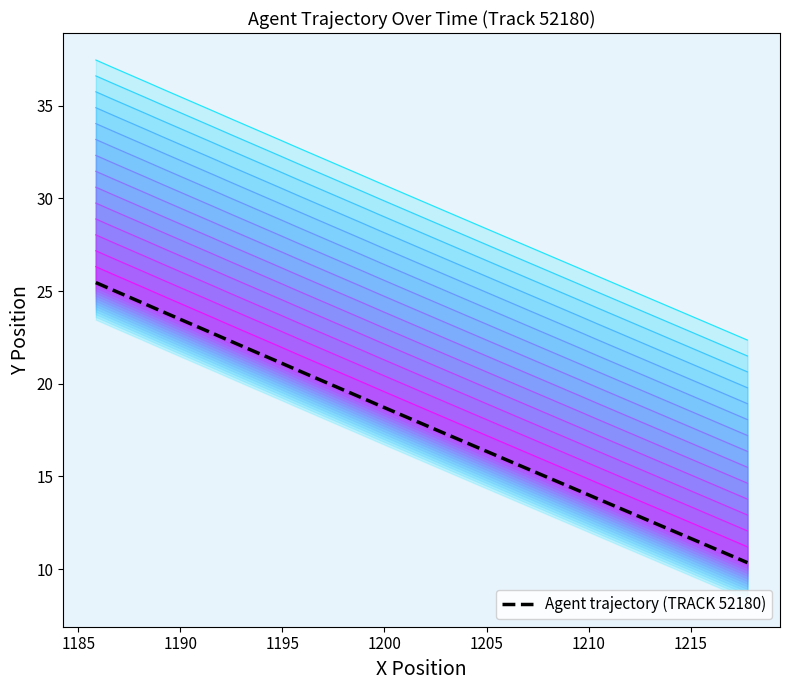

What is the value of the Agent trajectory (TRACK 52180) point at the 9th from the left?

22.3